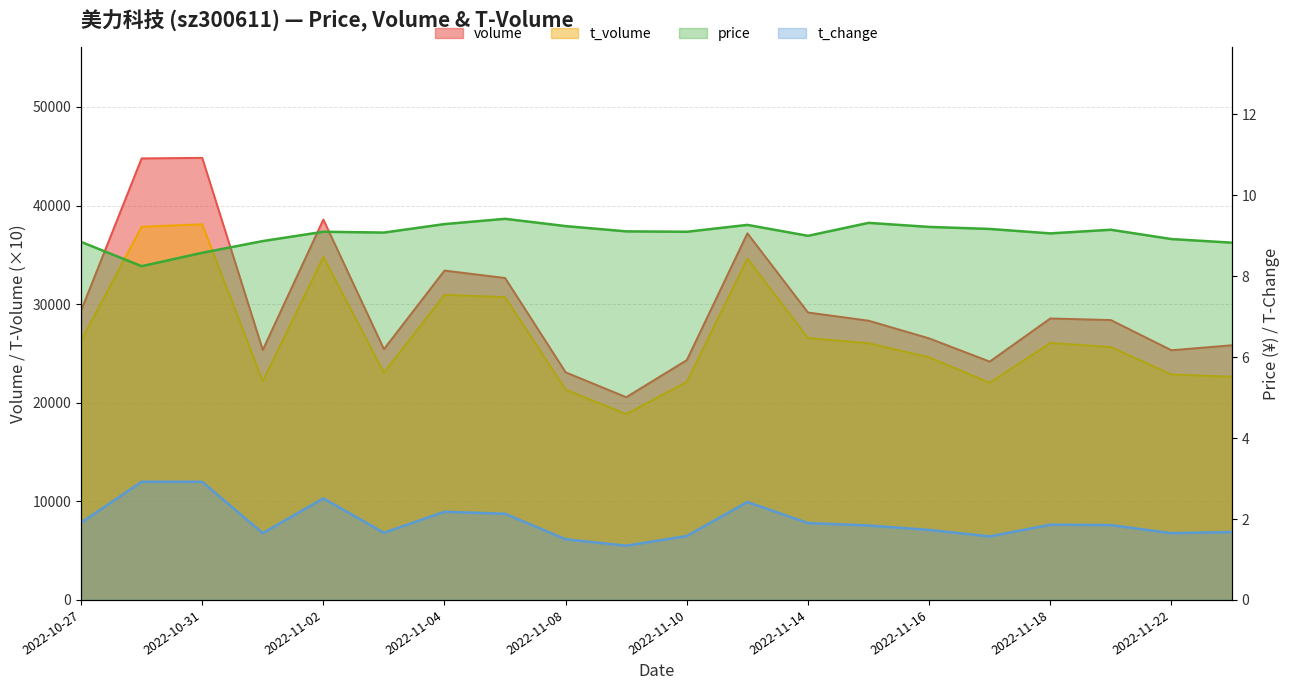

Reading left to right, what are all the values shown in this chart?

volume: 2022-10-27=29335.0	2022-10-28=44782.0	2022-10-31=44838.0	2022-11-01=25354.0	2022-11-02=38578.0	2022-11-03=25434.0	2022-11-04=33407.0	2022-11-07=32652.0	2022-11-08=23084.0	2022-11-09=20561.0	2022-11-10=24324.0	2022-11-11=37186.0	2022-11-14=29153.0	2022-11-15=28323.0	2022-11-16=26529.0	2022-11-17=24174.0	2022-11-18=28549.0	2022-11-21=28386.0	2022-11-22=25325.0	2022-11-23=25831.0
t_volume: 2022-10-27=26300.0	2022-10-28=37850.0	2022-10-31=38100.0	2022-11-01=22190.0	2022-11-02=34790.0	2022-11-03=23050.0	2022-11-04=30950.0	2022-11-07=30710.0	2022-11-08=21330.0	2022-11-09=18850.0	2022-11-10=22120.0	2022-11-11=34630.0	2022-11-14=26570.0	2022-11-15=26040.0	2022-11-16=24610.0	2022-11-17=22030.0	2022-11-18=26070.0	2022-11-21=25650.0	2022-11-22=22870.0	2022-11-23=22640.0
price: 2022-10-27=8.8	2022-10-28=8.2	2022-10-31=8.6	2022-11-01=8.9	2022-11-02=9.1	2022-11-03=9.1	2022-11-04=9.3	2022-11-07=9.4	2022-11-08=9.2	2022-11-09=9.1	2022-11-10=9.1	2022-11-11=9.3	2022-11-14=9.0	2022-11-15=9.3	2022-11-16=9.2	2022-11-17=9.2	2022-11-18=9.1	2022-11-21=9.2	2022-11-22=8.9	2022-11-23=8.8
t_change: 2022-10-27=1.9	2022-10-28=2.9	2022-10-31=2.9	2022-11-01=1.6	2022-11-02=2.5	2022-11-03=1.7	2022-11-04=2.2	2022-11-07=2.1	2022-11-08=1.5	2022-11-09=1.3	2022-11-10=1.6	2022-11-11=2.4	2022-11-14=1.9	2022-11-15=1.8	2022-11-16=1.7	2022-11-17=1.6	2022-11-18=1.9	2022-11-21=1.9	2022-11-22=1.6	2022-11-23=1.7